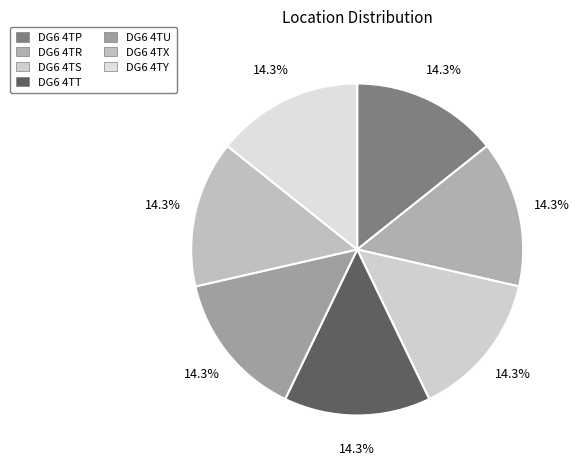

Is it true that DG6 4TX is 14% of the pie?

True